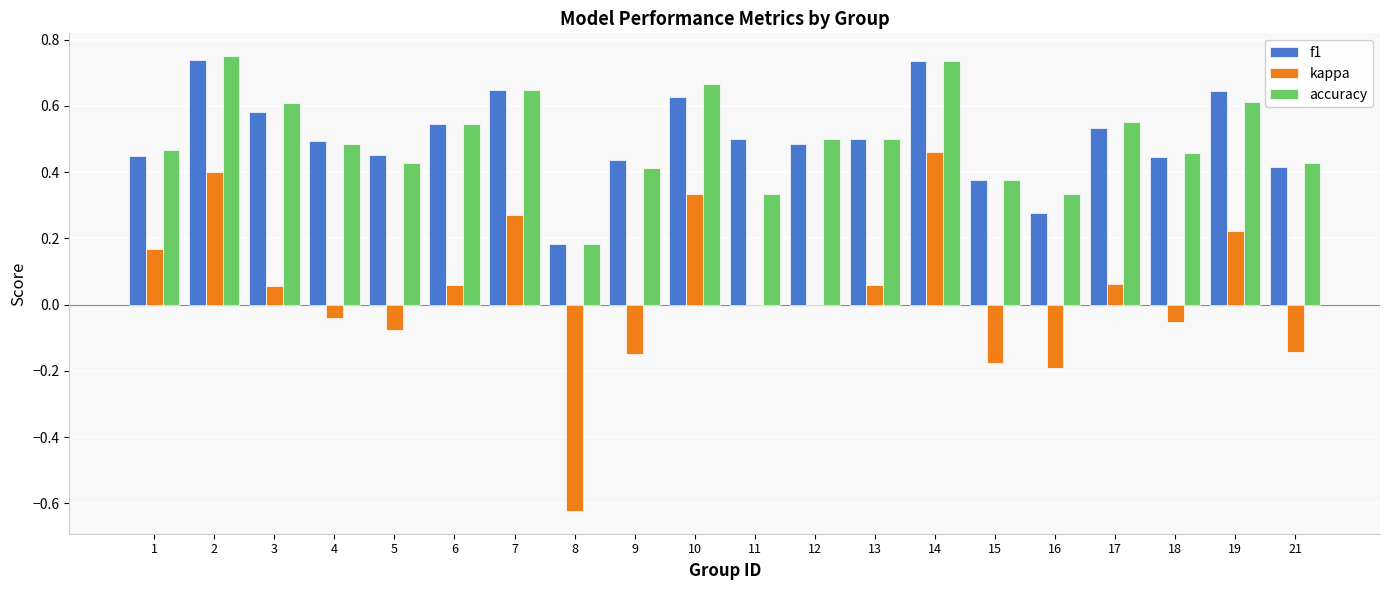

True or false: kappa has a value of 0.7 at 2.

False